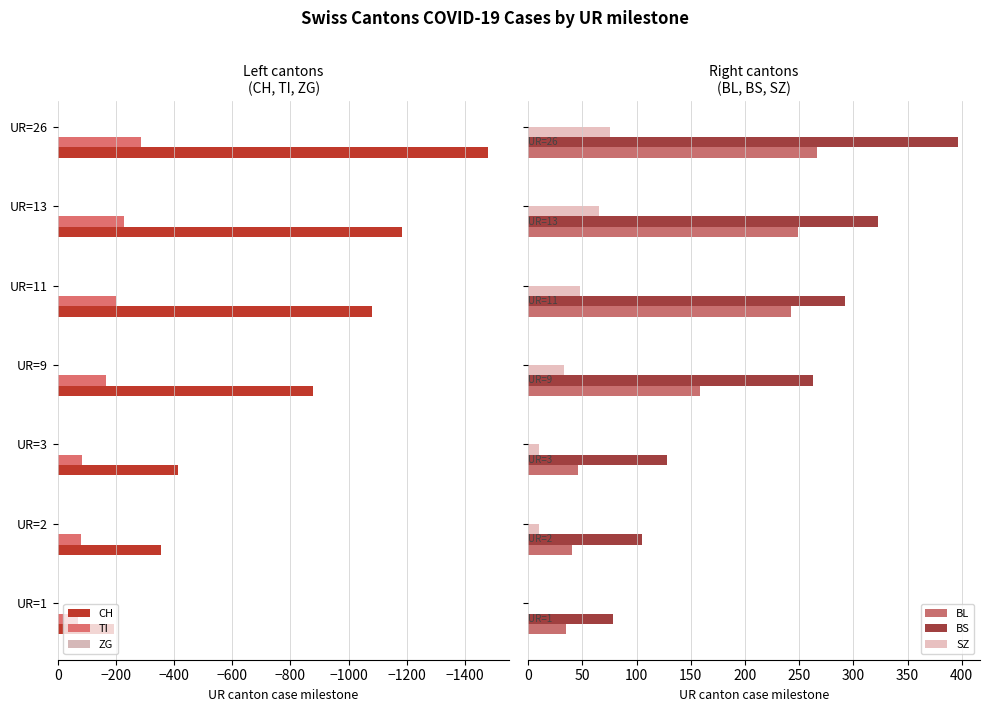

What is the difference between the maximum and minimum values in the TI series?

216